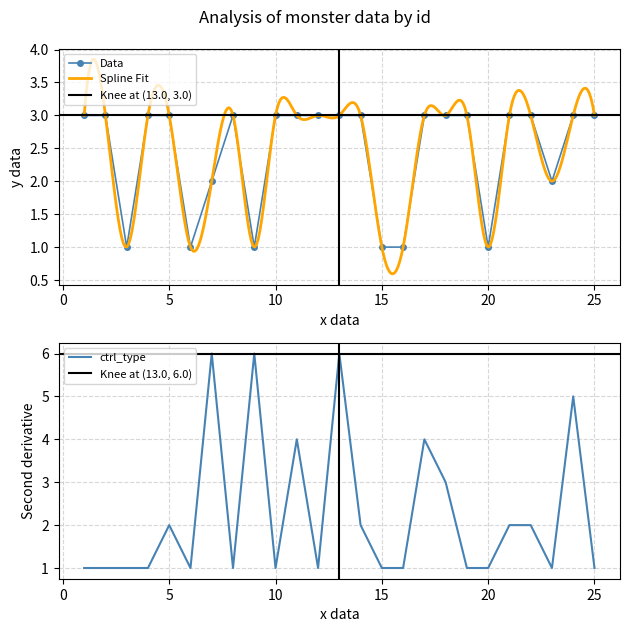

Where is the first local minimum for ctrl_type?

6